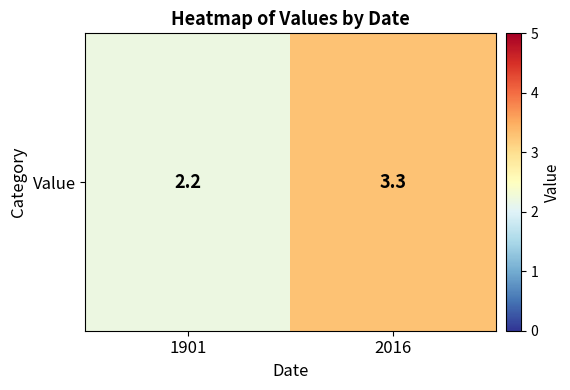

List the labels in order of value, largest first.

2016, 1901